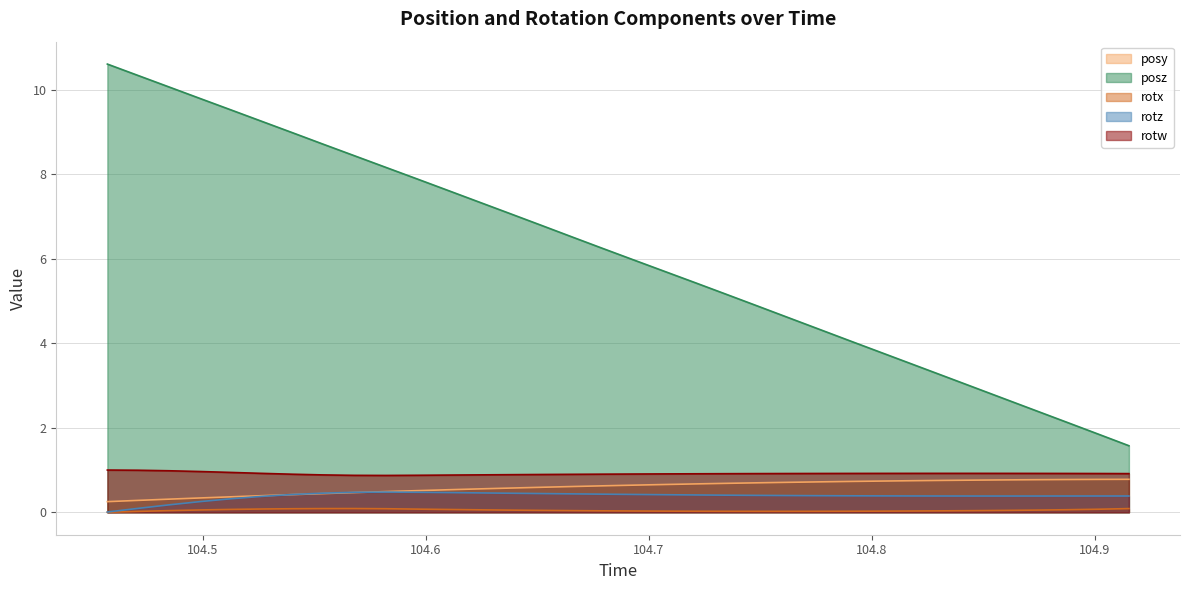

Count the number of data series in this chart.

5